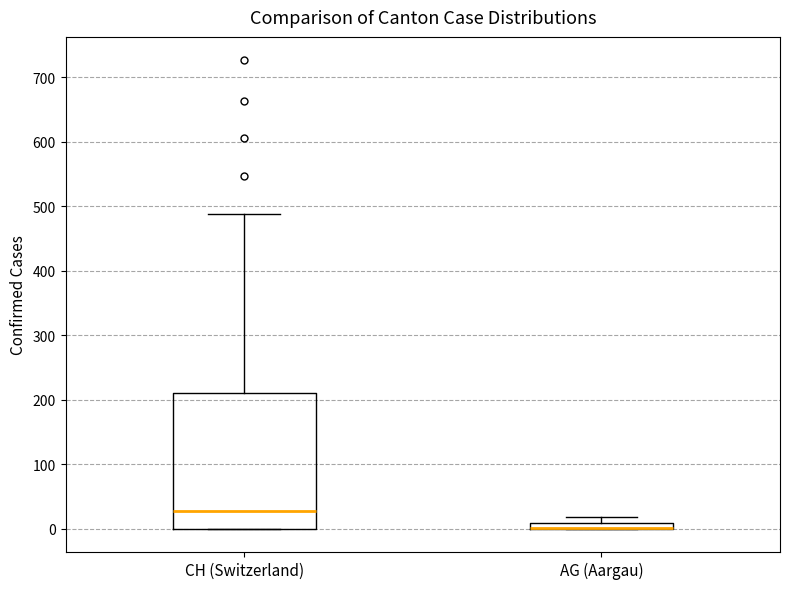

Which box is the tallest, from its lower edge to its upper edge?

CH (Switzerland)